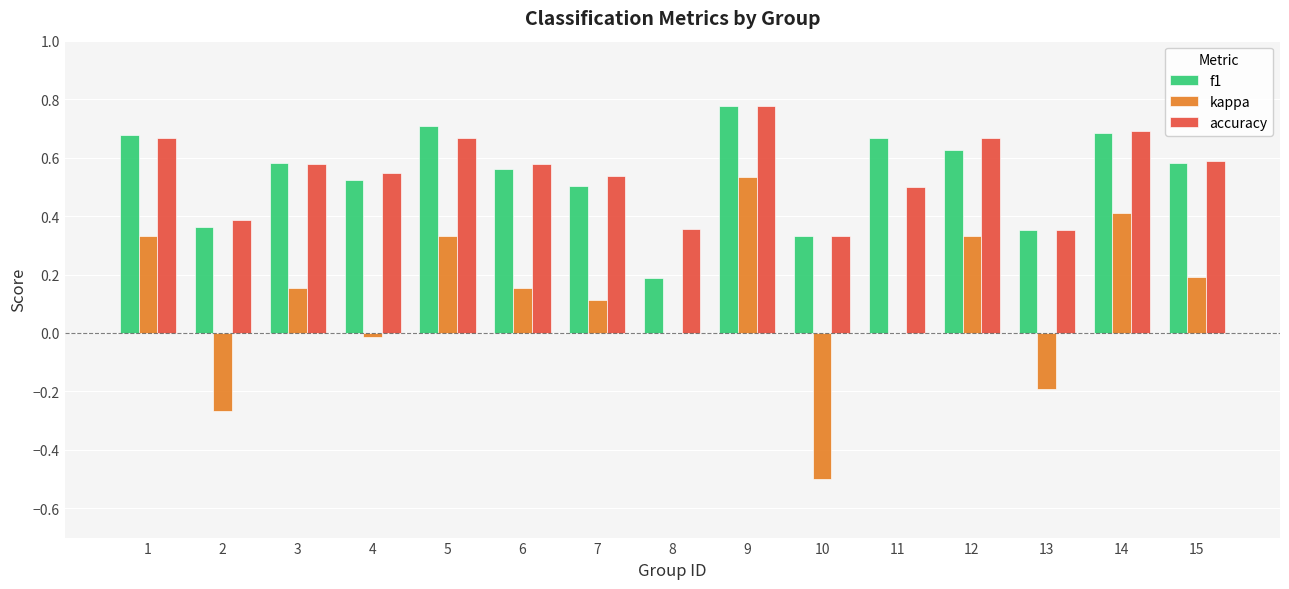

True or false: accuracy has a value of 0.1 at 15.

False